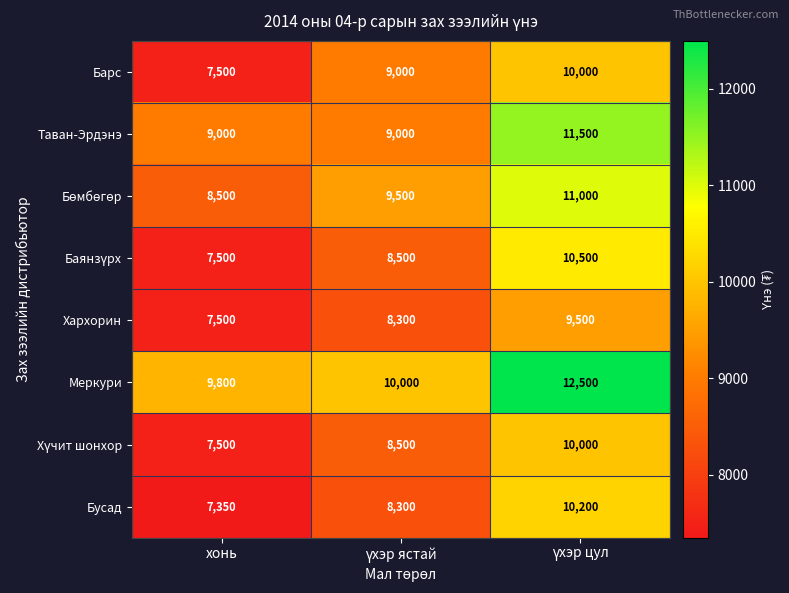

How many Хархорин values are between 7500 and 9500?

3